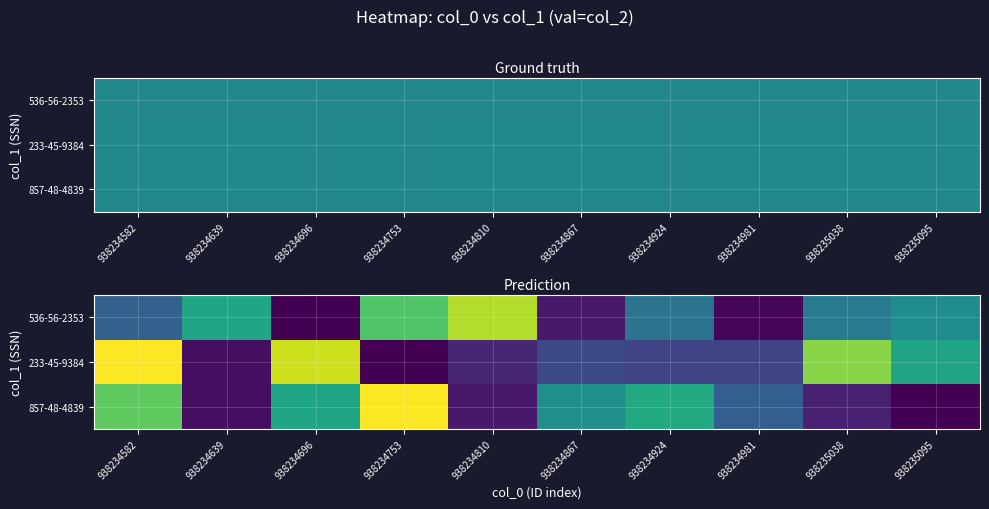

Is the value of 857-48-4839 at 938234810 greater than the value of 233-45-9384 at 938235038?

No